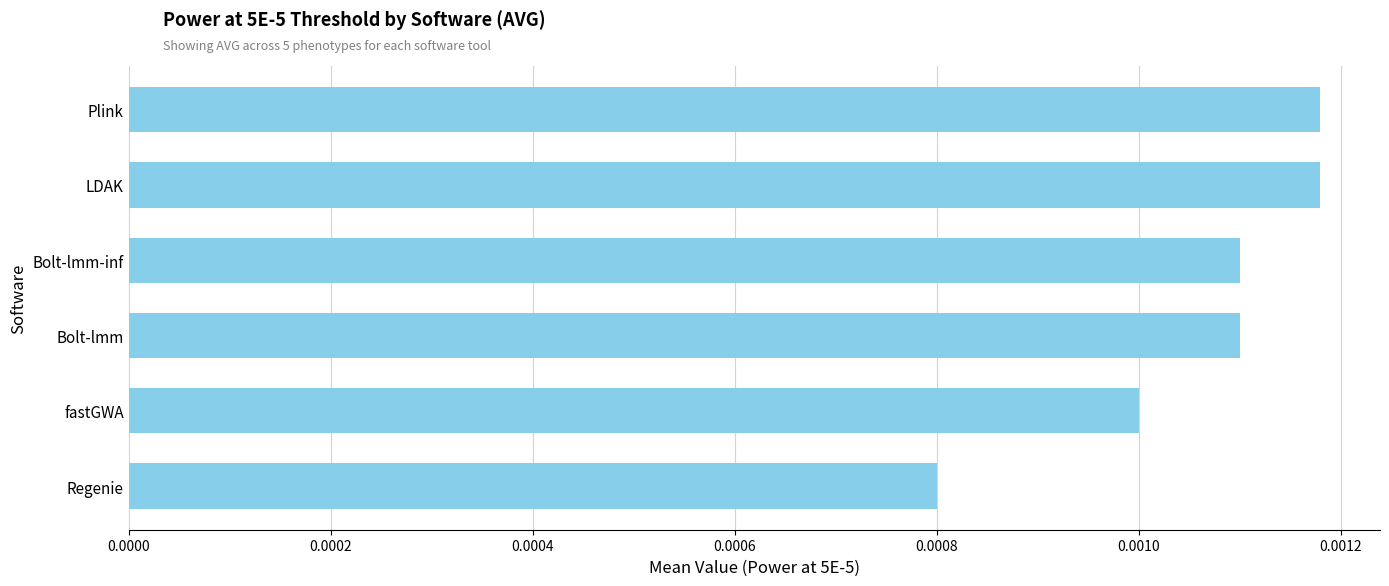

Count the values in the range 0 to 1.

6